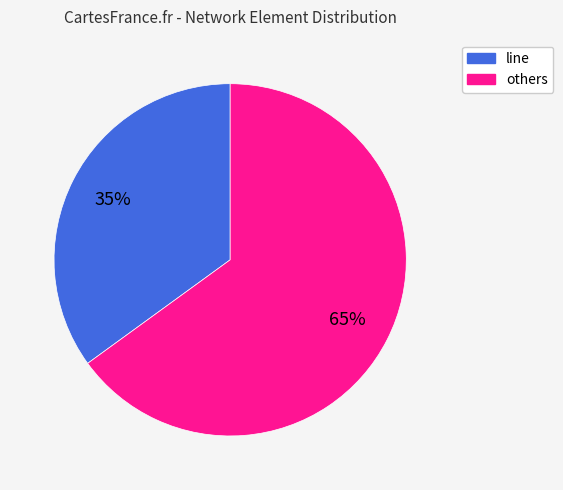

Rank the categories by value from lowest to highest.

line, others